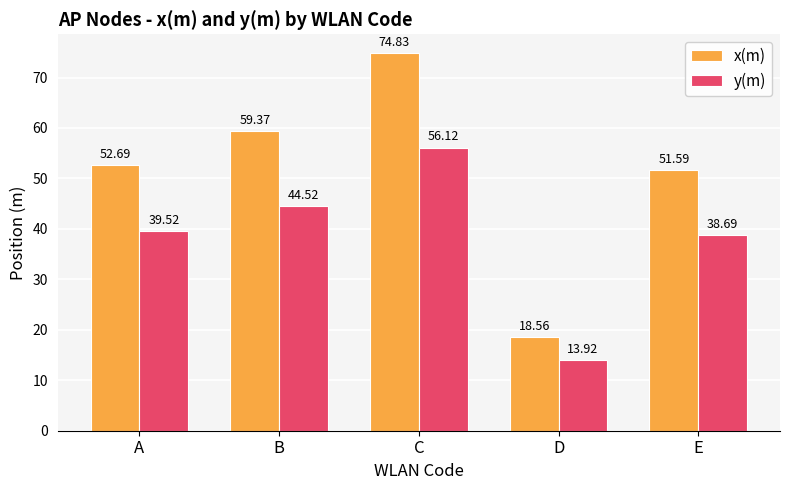

How many groups of bars are there?

5